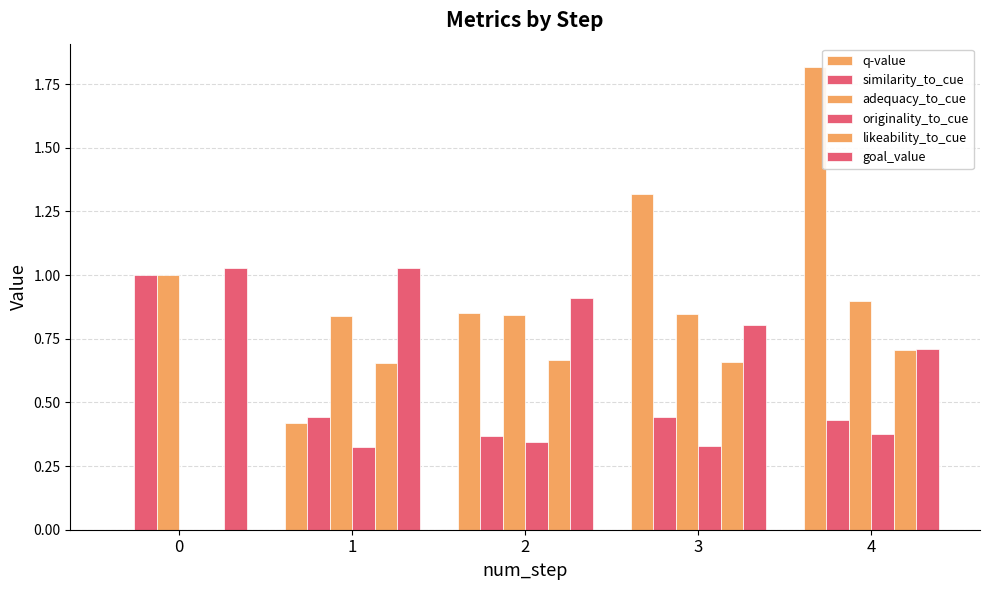

Rank the categories by similarity_to_cue value from highest to lowest.

0, 1, 3, 4, 2